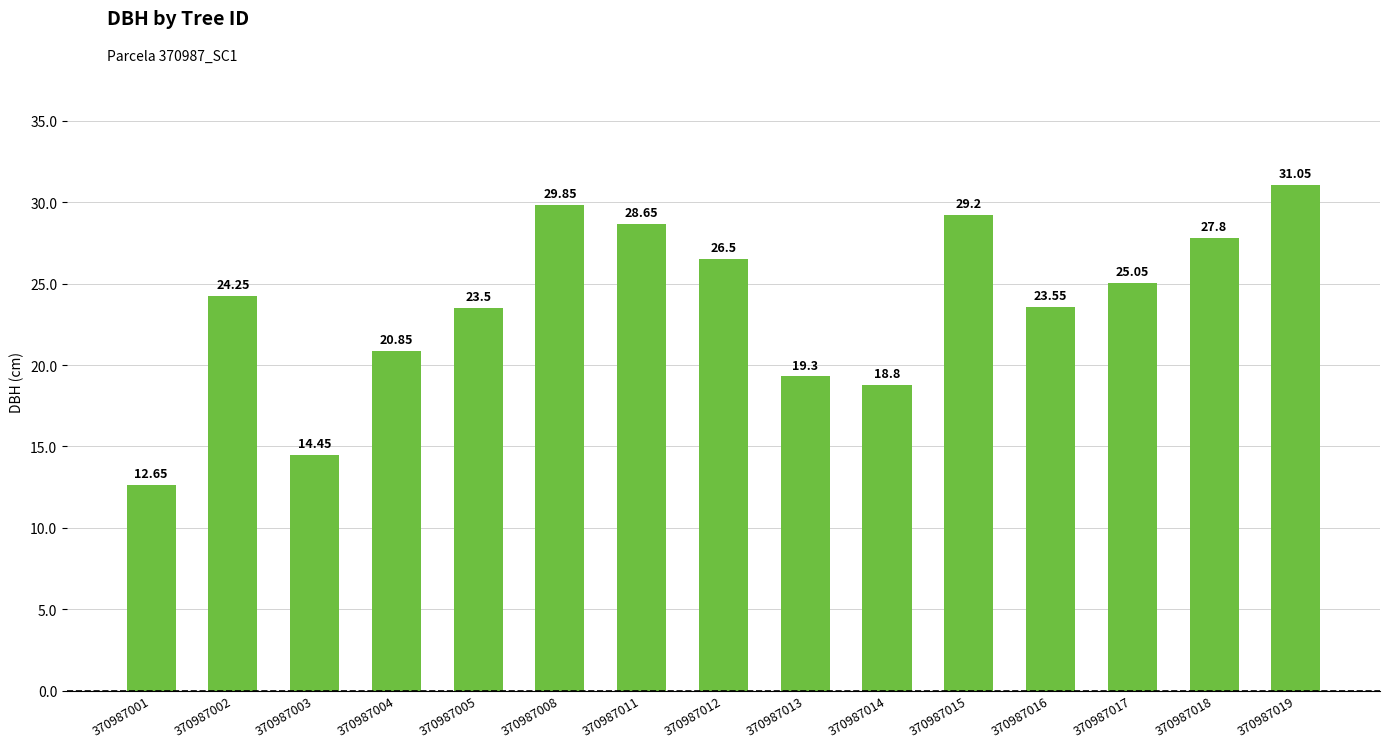

What is the value of the 13th bar from the left?

25.1